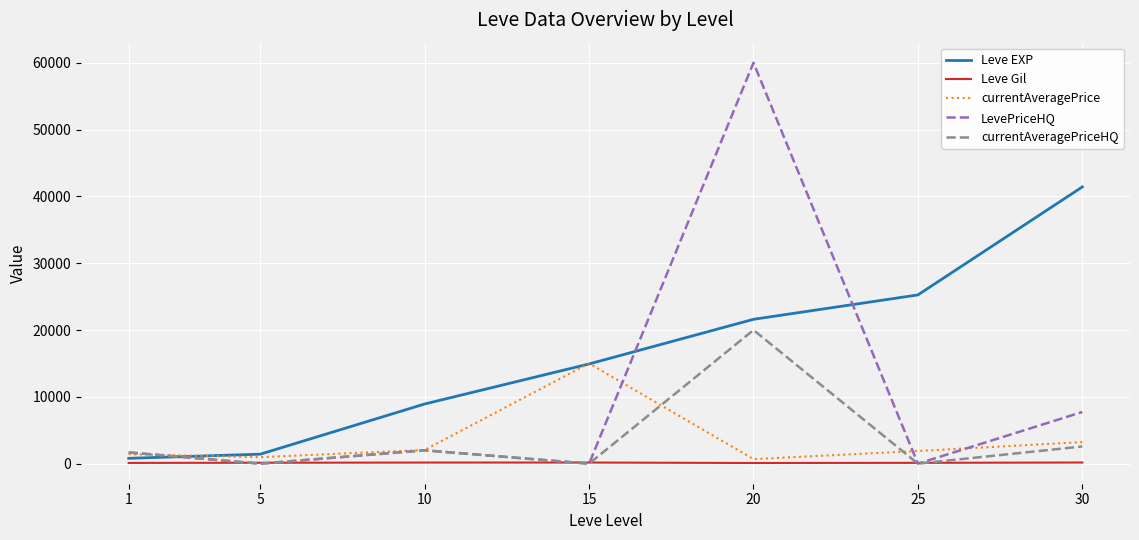

How many lines are shown in the chart?

5